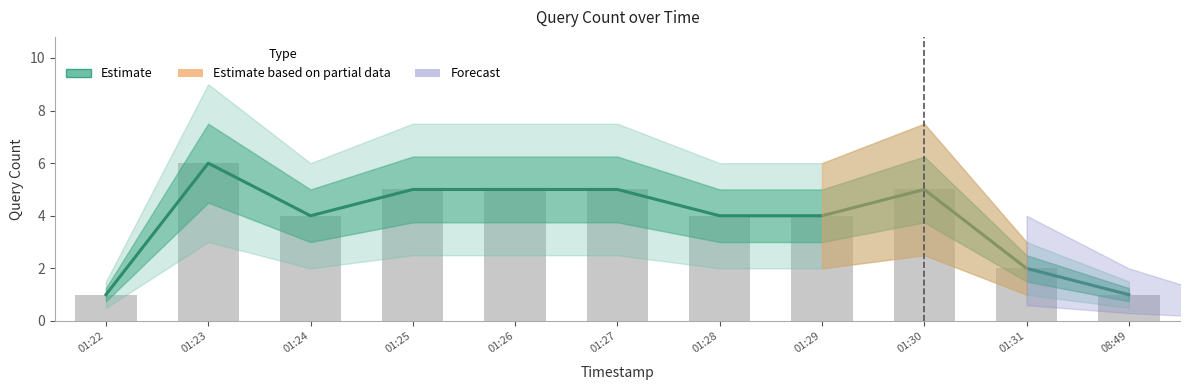

Count the values in the range 2 to 5.

8